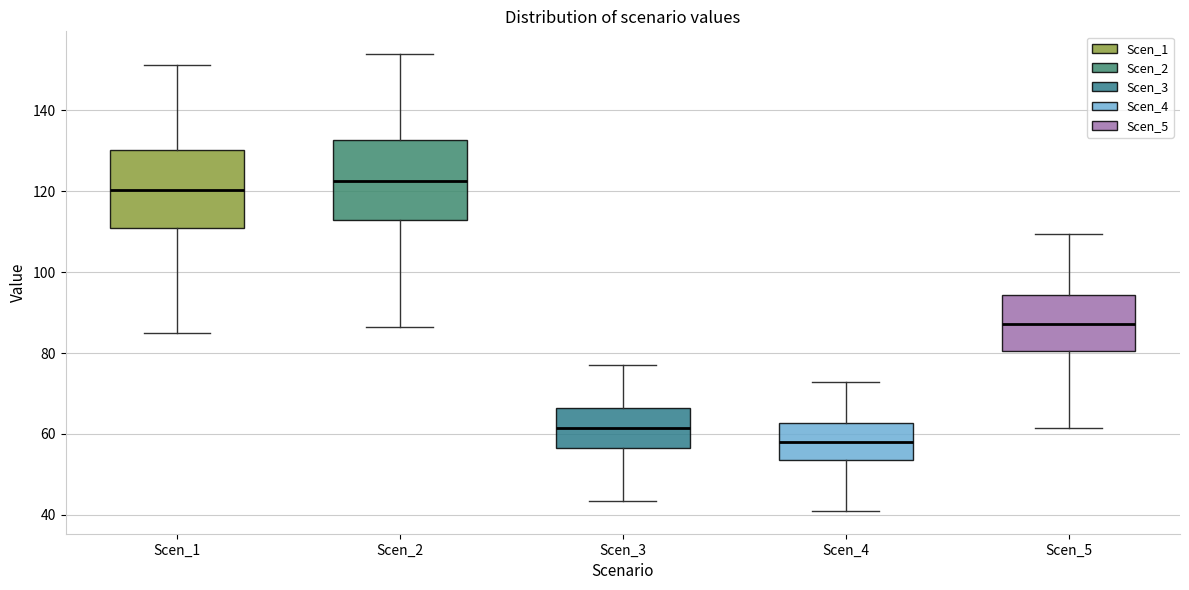

Where does the median line of the box for Scen_4 sit on the y-axis? The values are not printed on the chart, so give them approximately, as read against the axis.

58